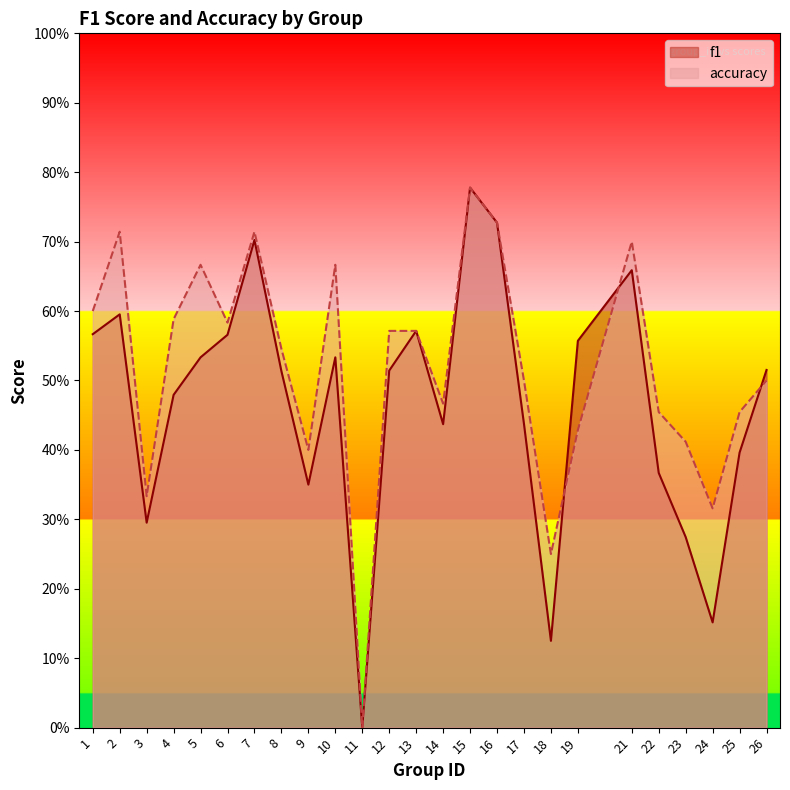

Where do accuracy and f1 first cross each other?

18 and 19